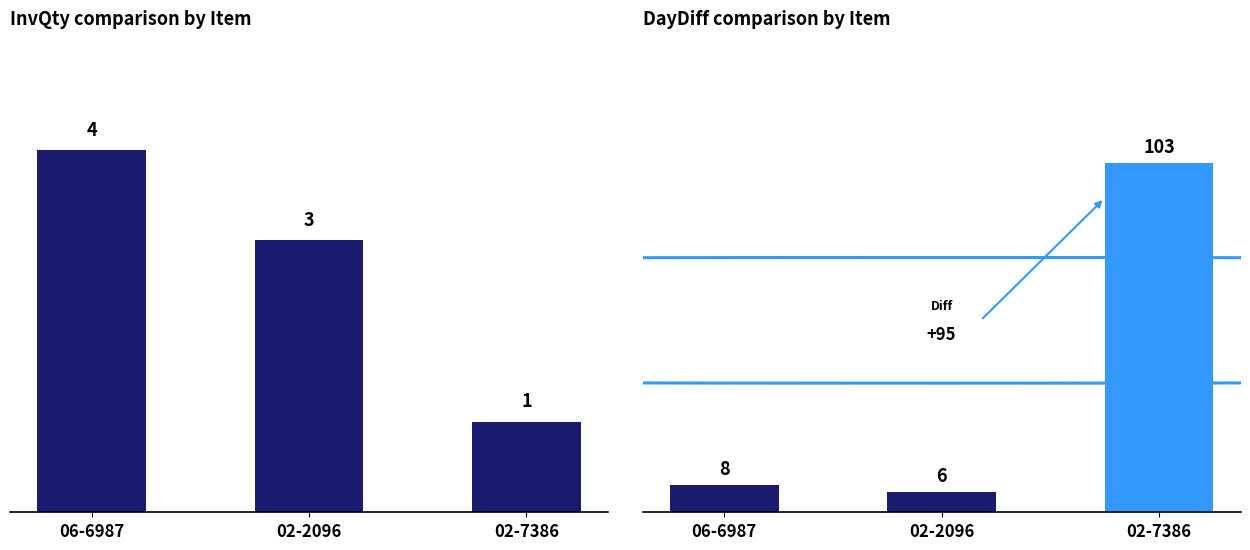

What is the label of the 3rd bar from the right?

06-6987